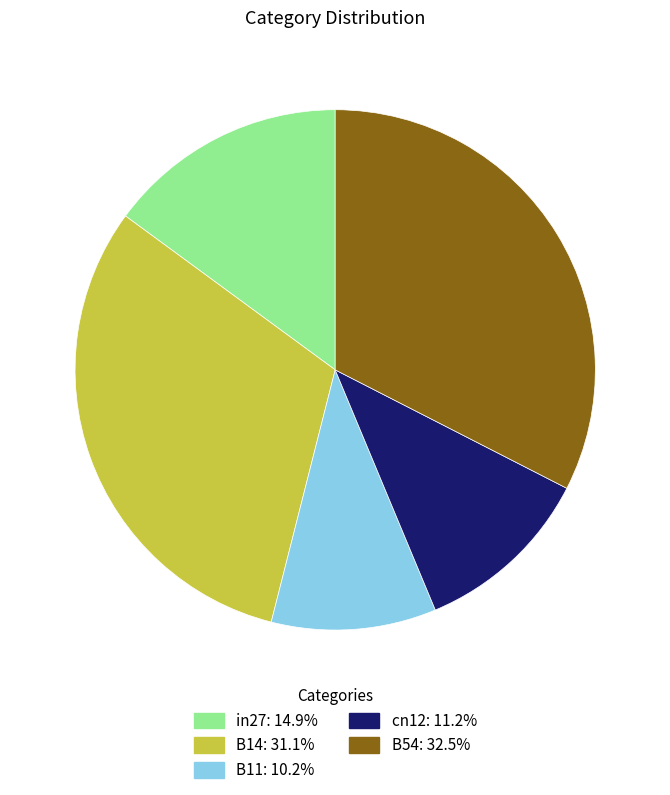

Which slice is the largest?

B54